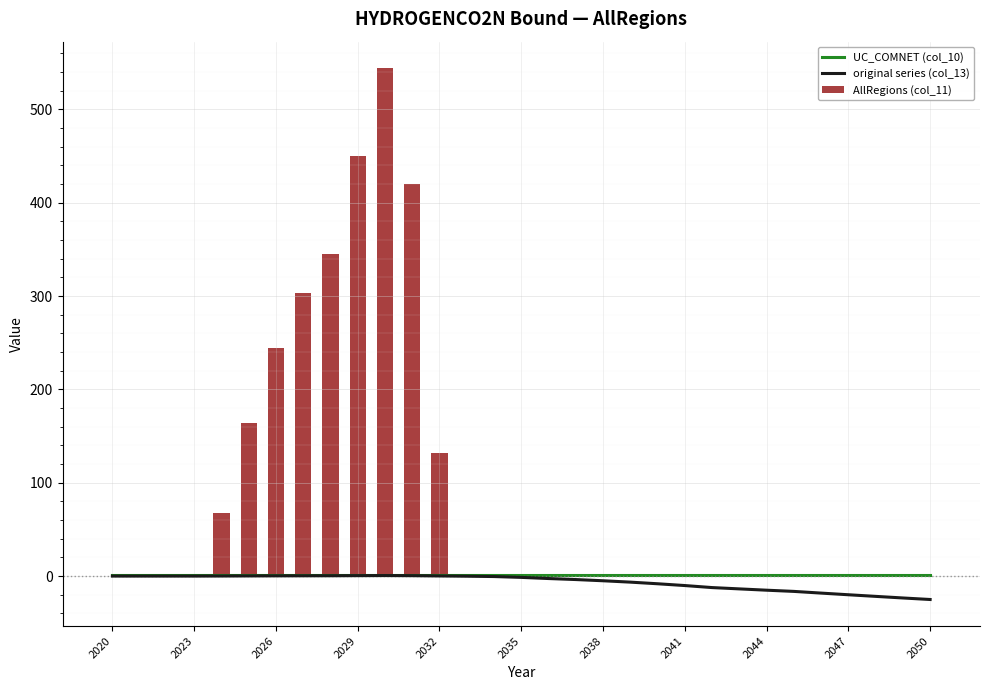

At how many categories does at least one series exceed 40?

9